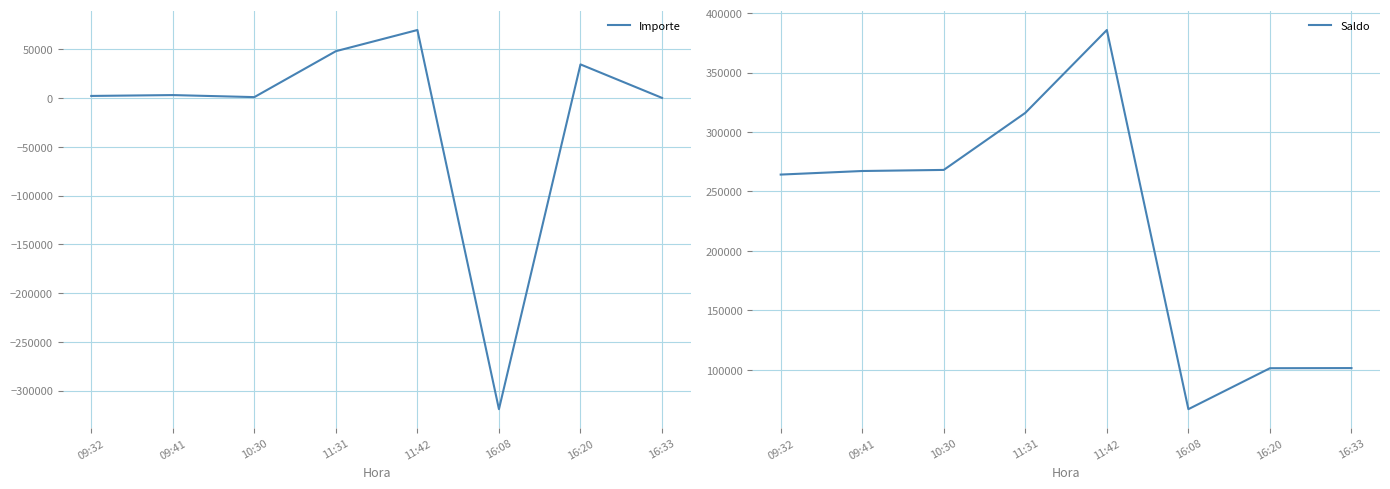

True or false: Importe and Saldo cross at least once.

False